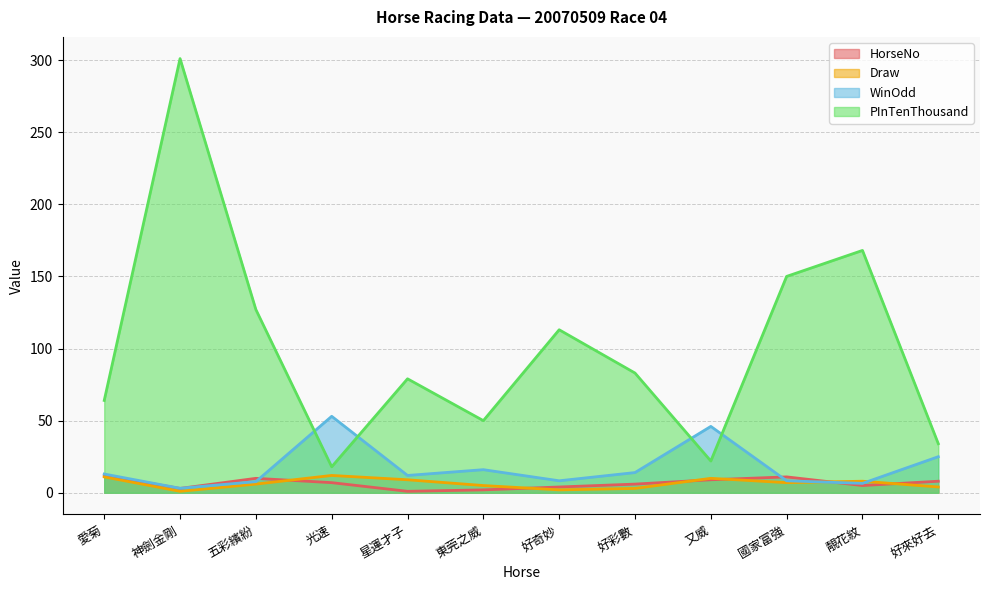

In PInTenThousand, how many points are lower than both neighbors (excluding endpoints)?

3